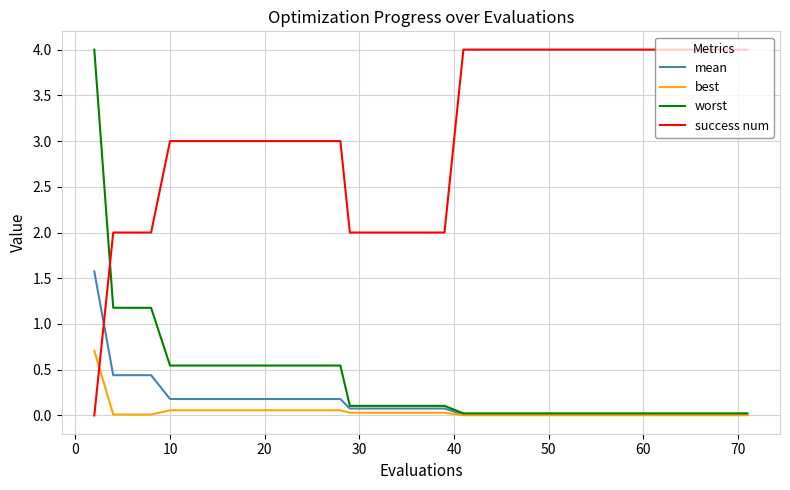

How many times do success num and best cross each other?

1